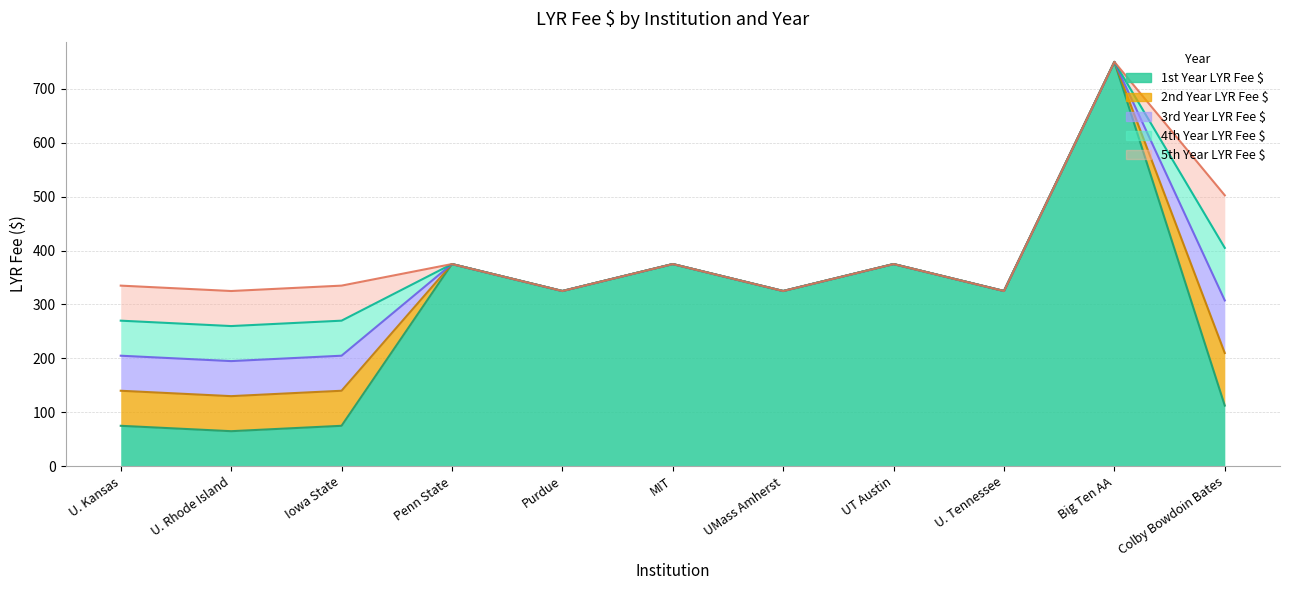

How many lines are shown in the chart?

5